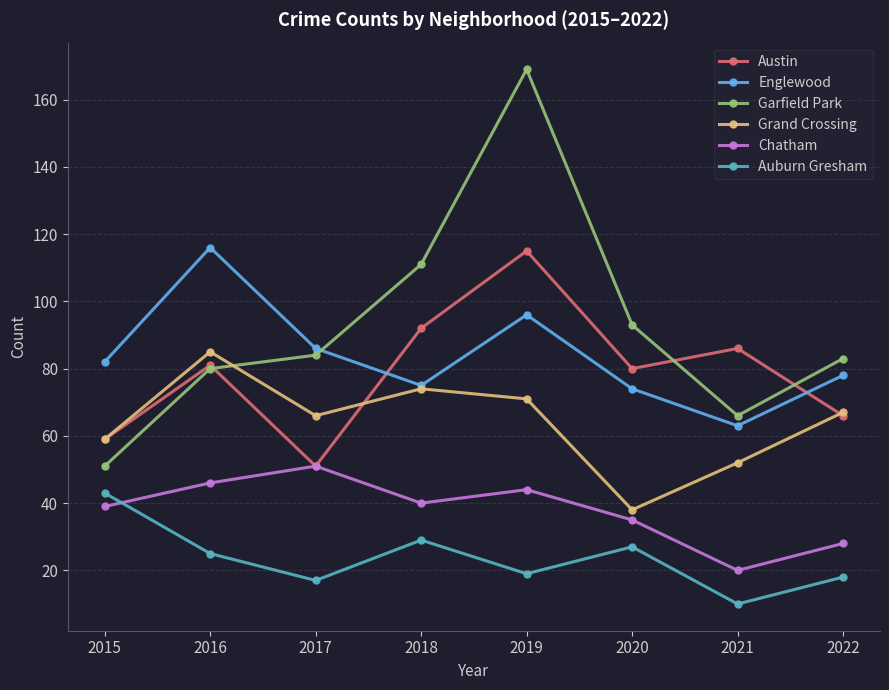

At which label is Englewood closest to 89?

2017